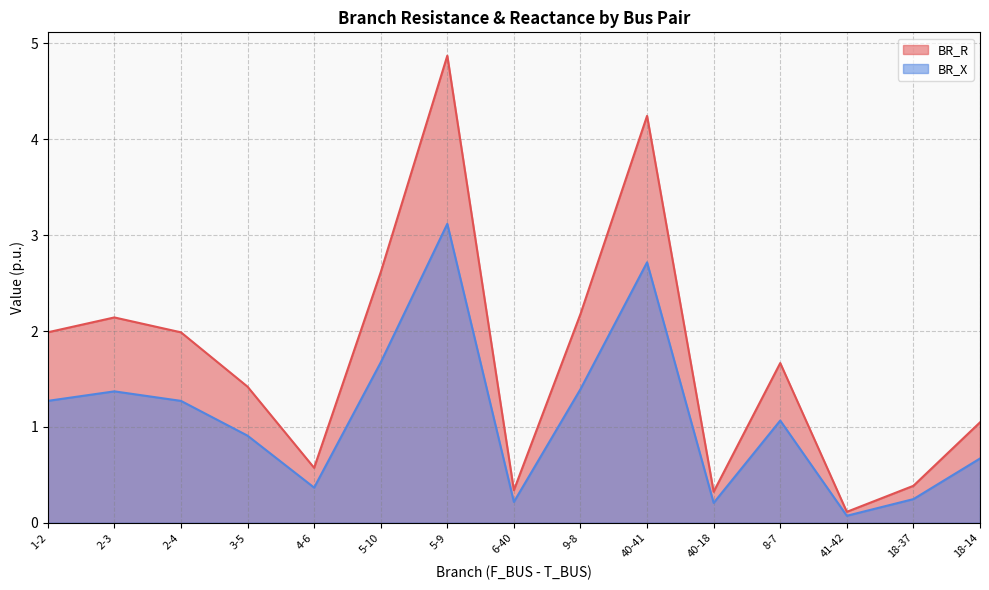

What is the label of the 5th point from the left?

4-6